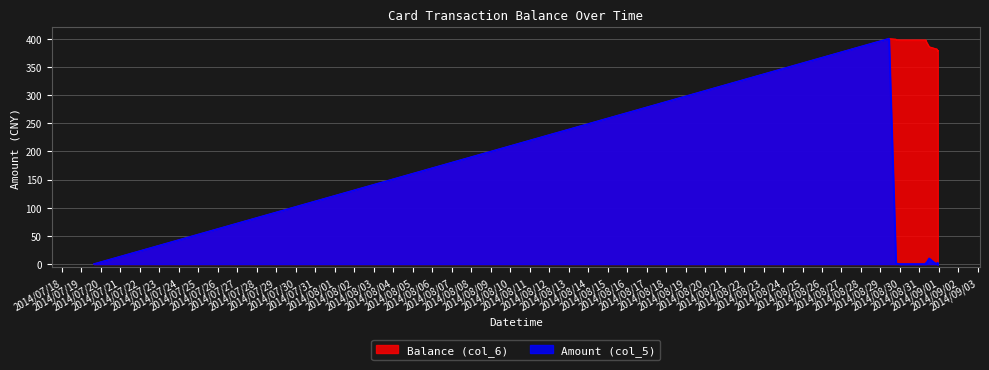

Reading right to left, list all the values displayed in this chart.

Balance (col_6): 377.9	379.1	378.1	379.3	380.5	380.7	381.7	381.8	381.9	382.9	385.5	395.5	396.0	397.6	397.6	397.6	397.6	397.8	398.0	399.0	400.0	0.0
Amount (col_5): 1.2	-1.0	1.2	1.2	0.2	1.0	0.1	0.1	1.0	2.6	10.0	0.5	1.6	0.0	0.0	0.0	0.2	0.2	1.0	1.0	400.0	0.0